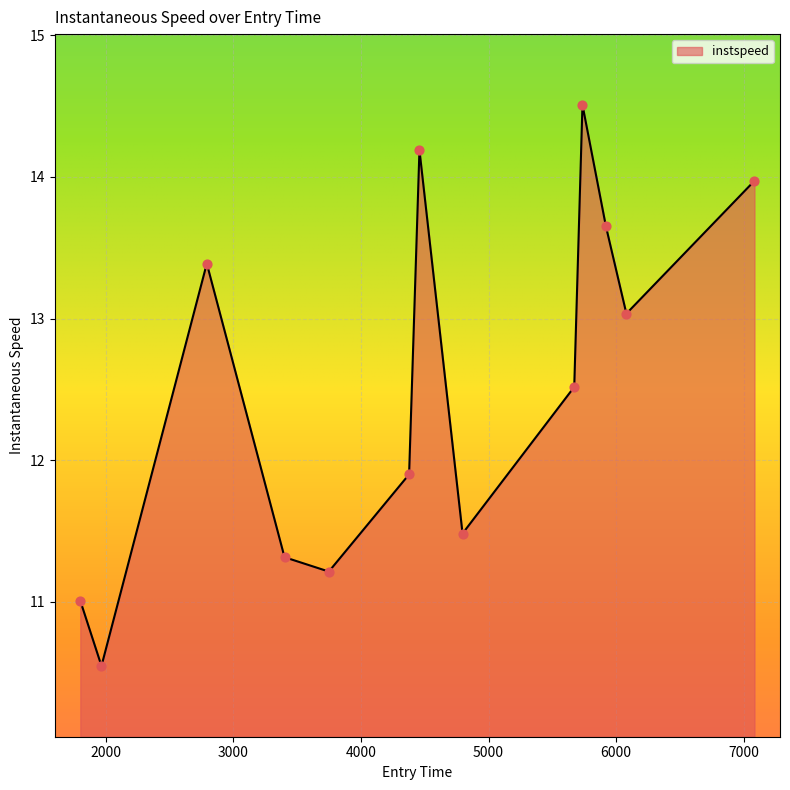

What is the smallest value displayed?

10.5